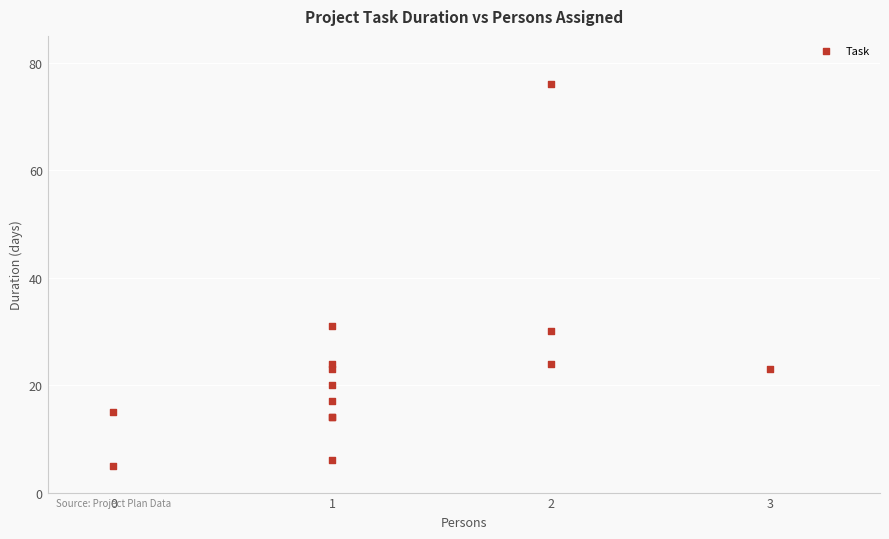

What Y value in the scatter plot is closest to 40?

31